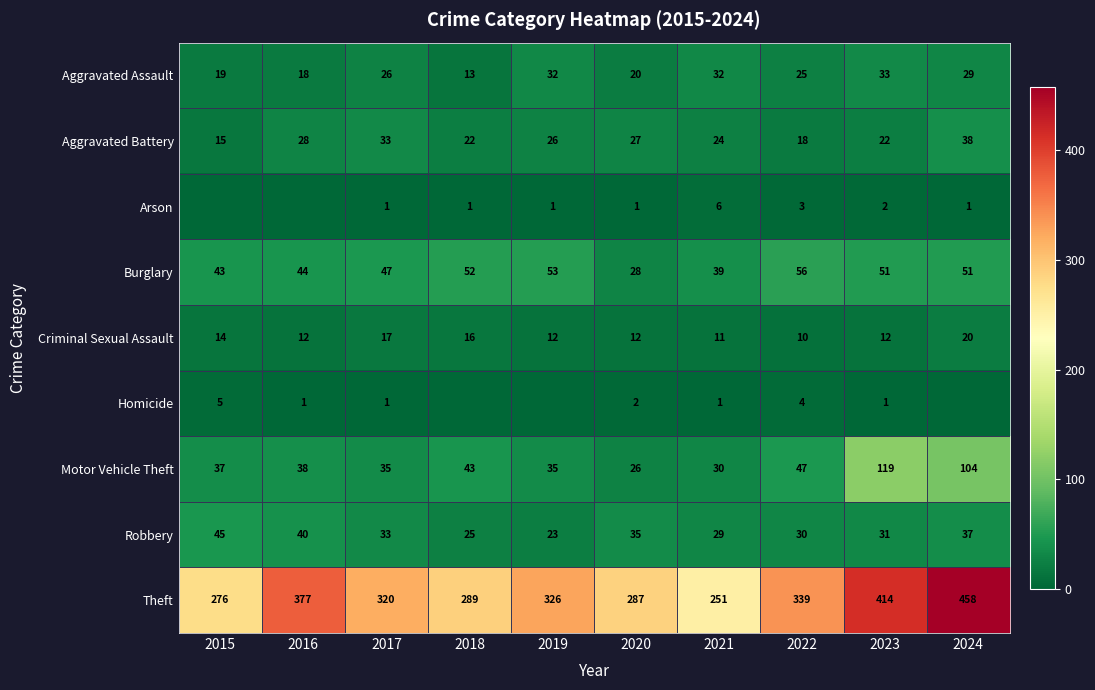

The Theft series shows 87 at 2020. True or false?

False